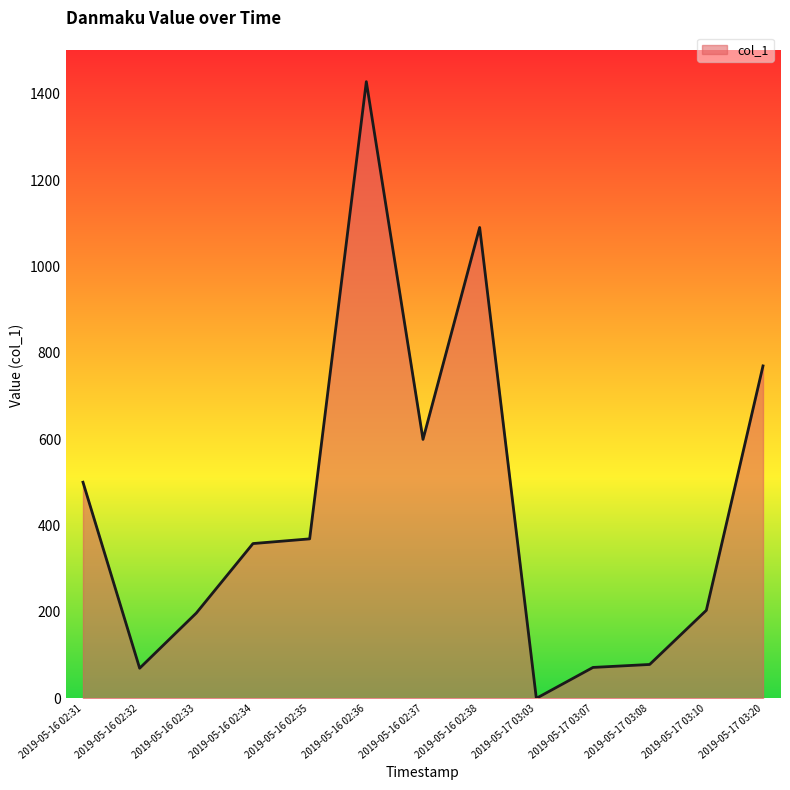

How many positive values are there?

12